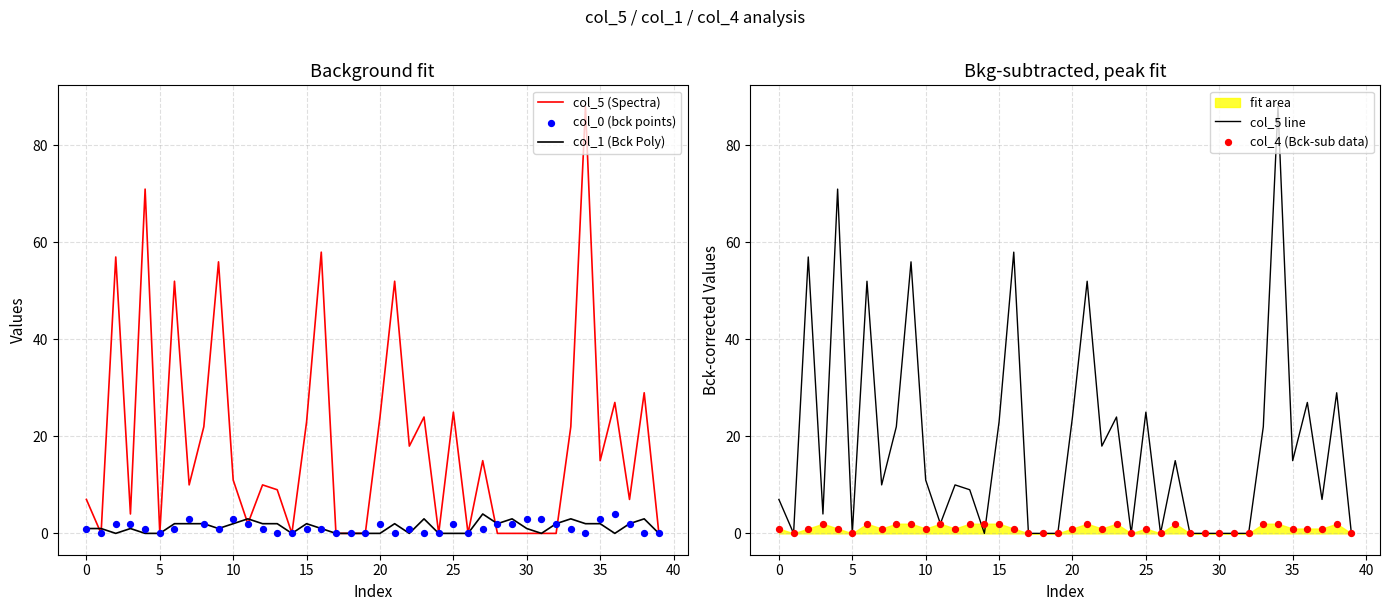

Which series has the largest Y range (max minus min)?

col_5 (Spectra)